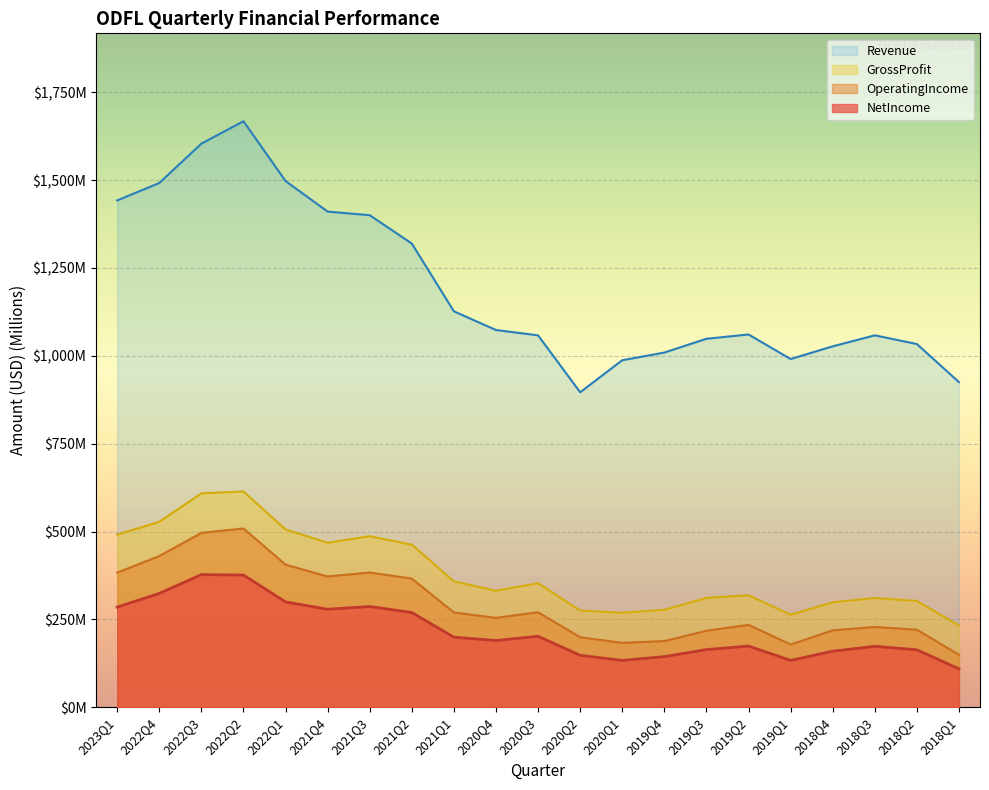

List the series in order of their peak value, lowest first.

NetIncome, OperatingIncome, GrossProfit, Revenue